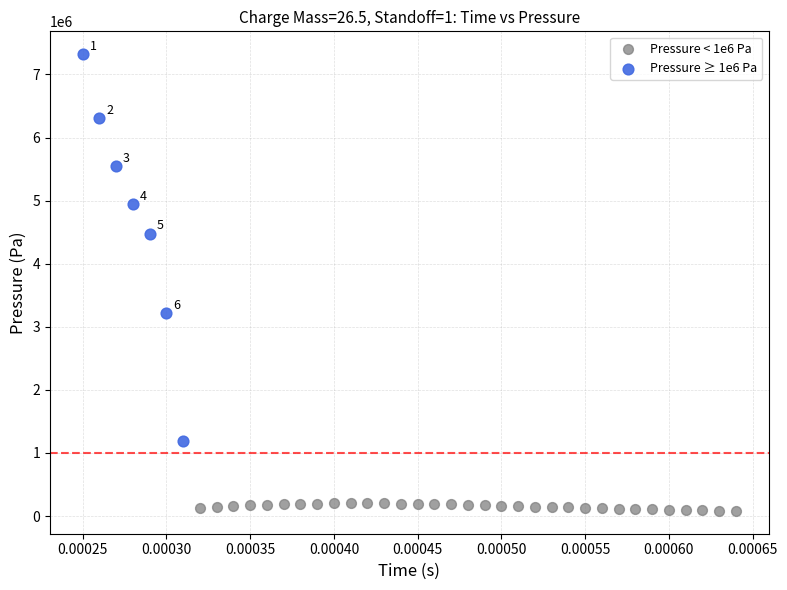

Which series has the largest Y range (max minus min)?

Pressure ≥ 1e6 Pa